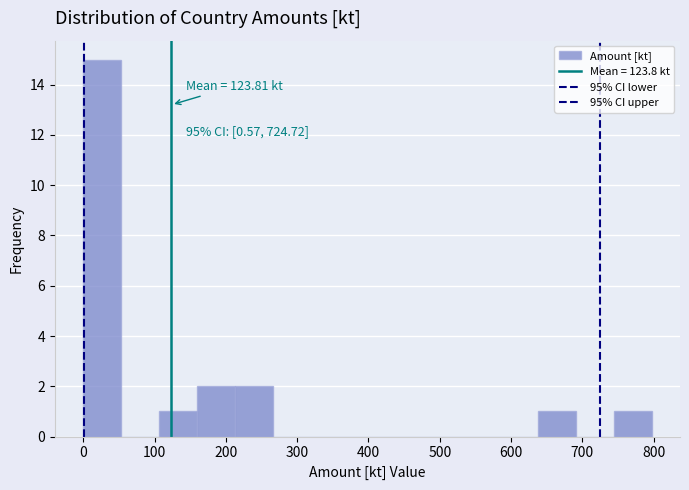

Which range on the x-axis has the tallest bar?

0 to 50